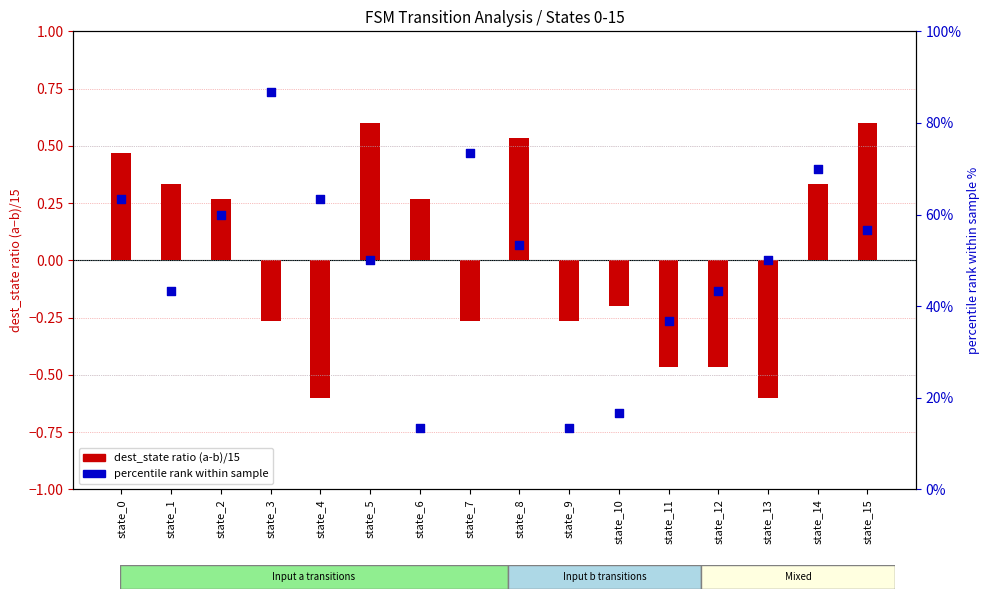

Is the value of dest_state ratio (a-b)/15 at state_5 greater than the value of percentile rank within sample at state_8?

No